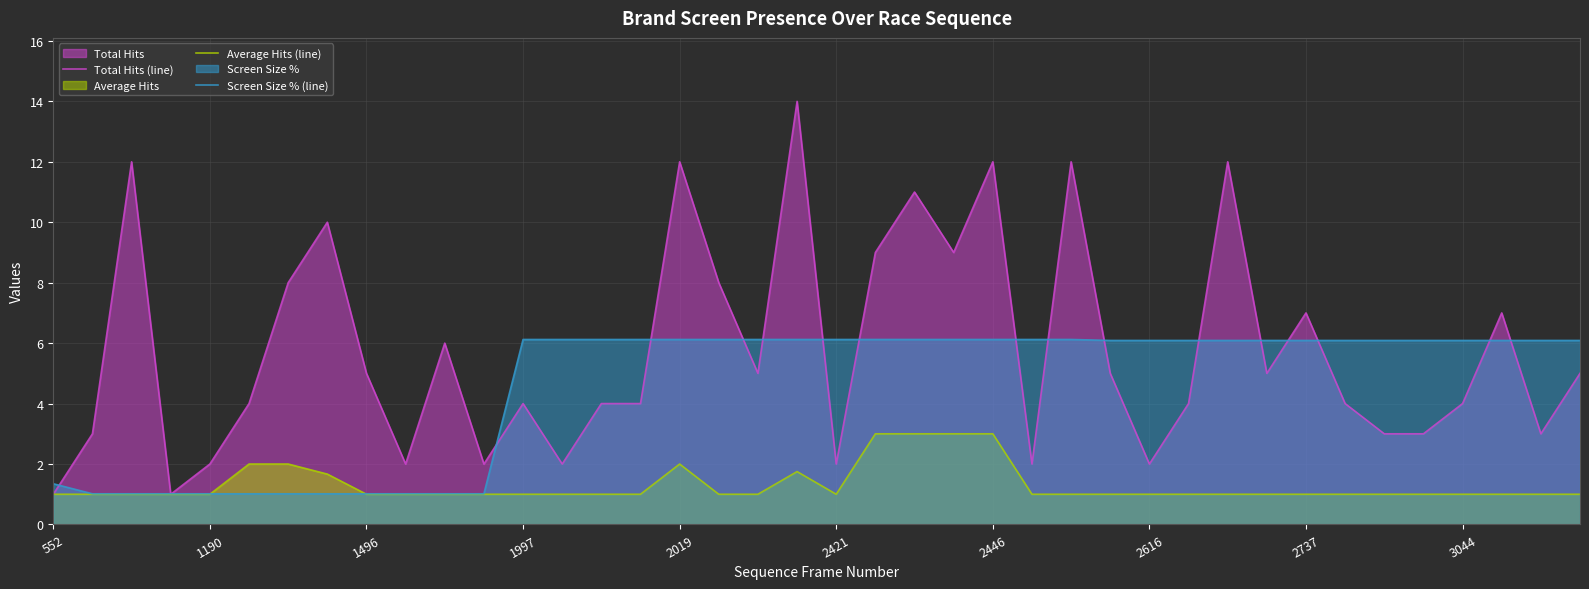

Which has a higher value, 14 or 30?

30